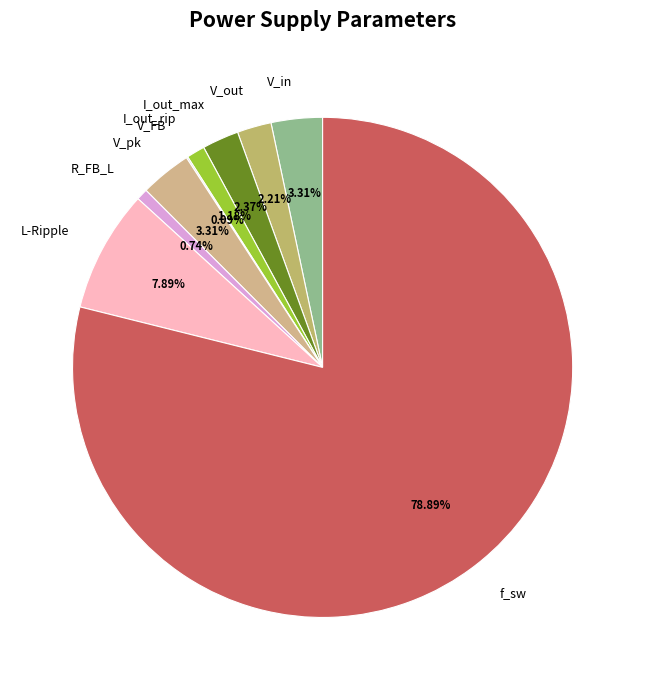

Is there any slice that represents more than half of the pie?

Yes